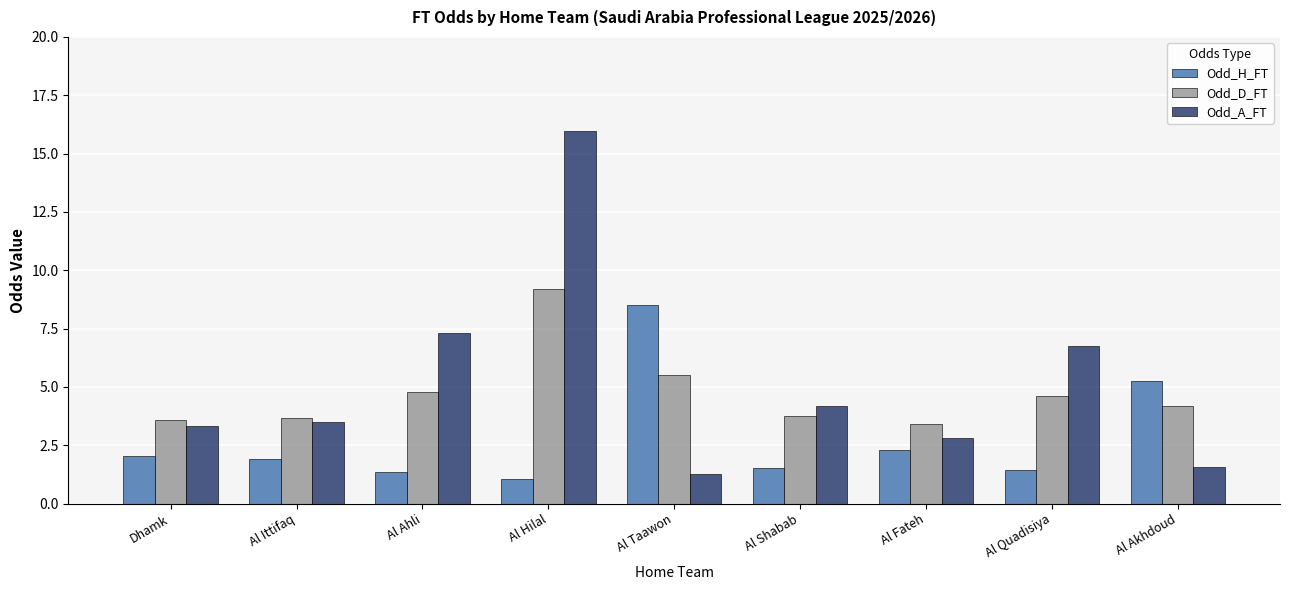

What position from the left is Al Ittifaq?

2